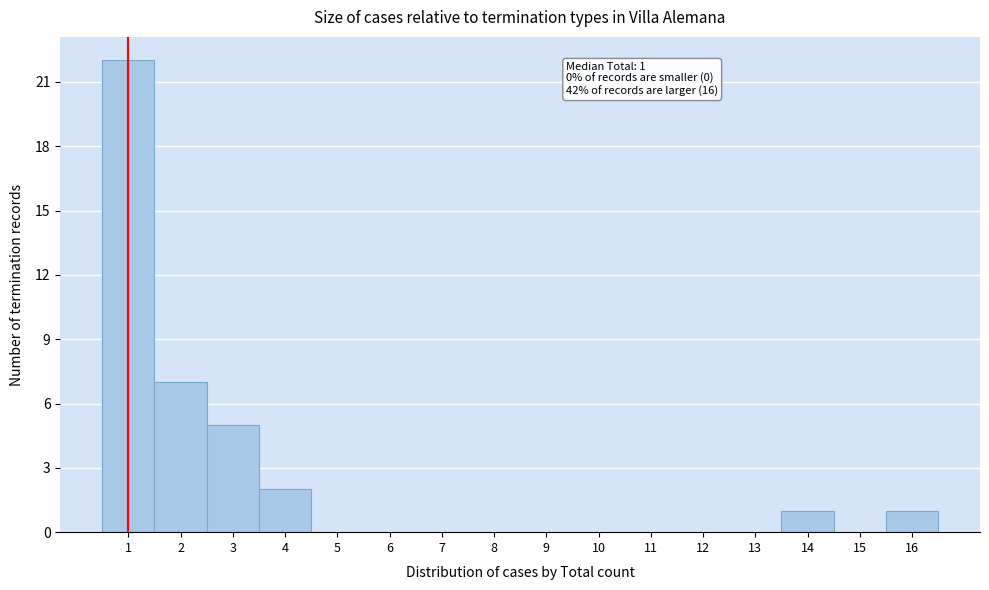

Which range on the x-axis has the tallest bar?

0.5 to 1.5